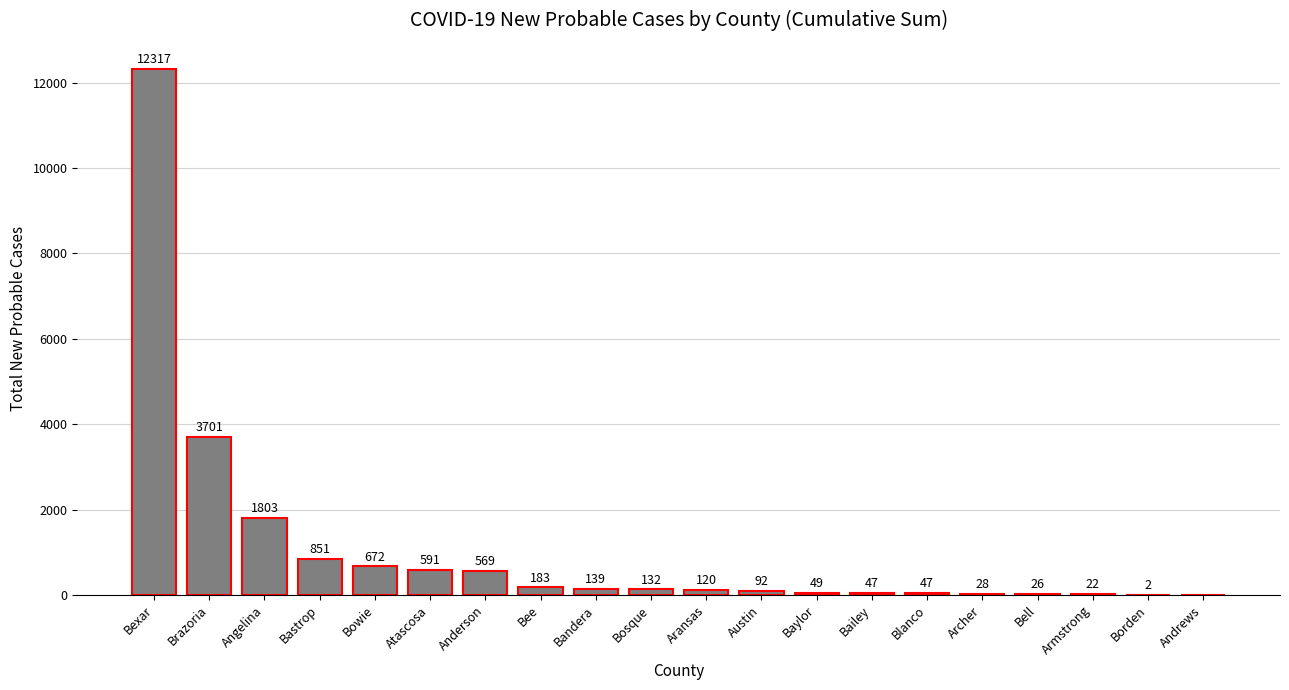

Is it true that the value at Bowie is 195?

False